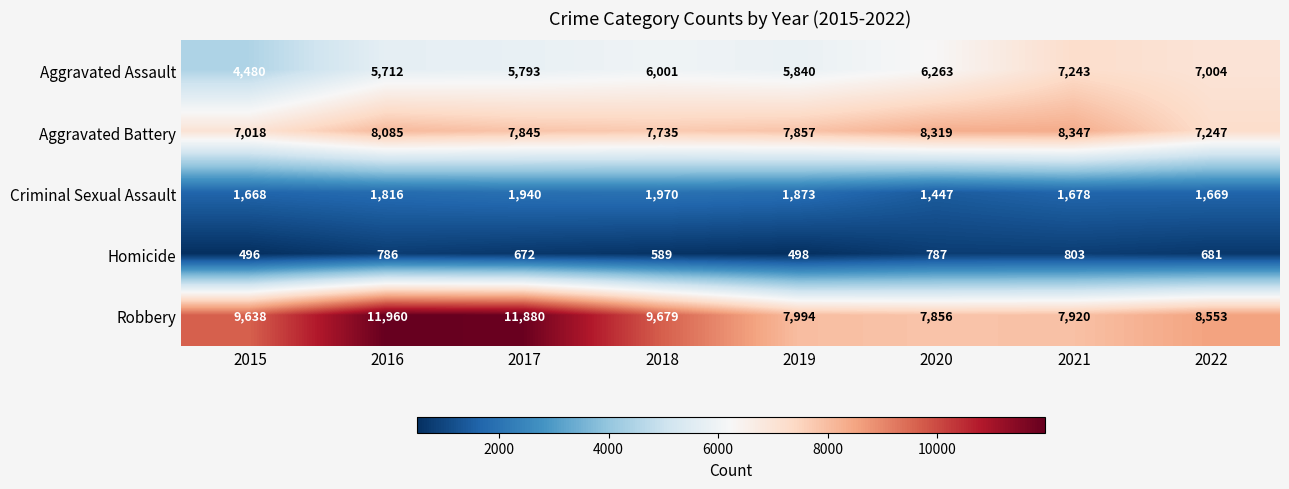

List the series in order of their peak value, highest first.

Robbery, Aggravated Battery, Aggravated Assault, Criminal Sexual Assault, Homicide